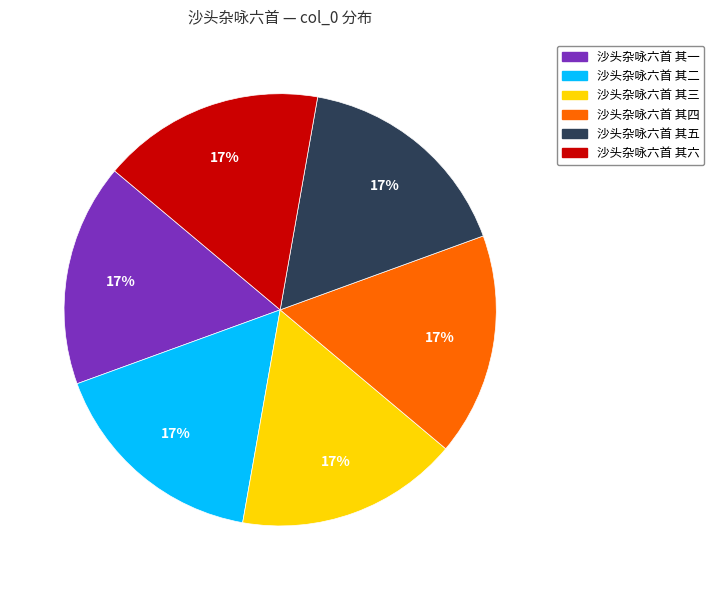

To the nearest percent, what portion does 沙头杂咏六首 其三 represent?

17%